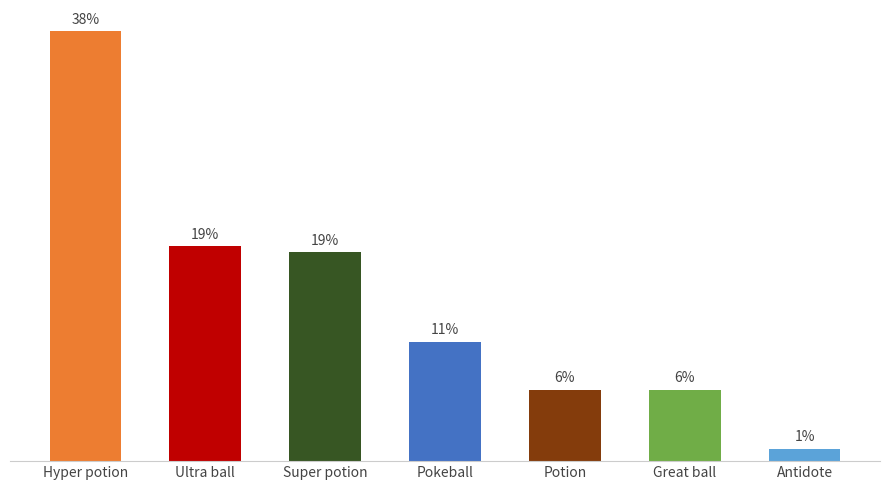

Rank the categories by value from highest to lowest.

Hyper potion, Ultra ball, Super potion, Pokeball, Potion, Great ball, Antidote